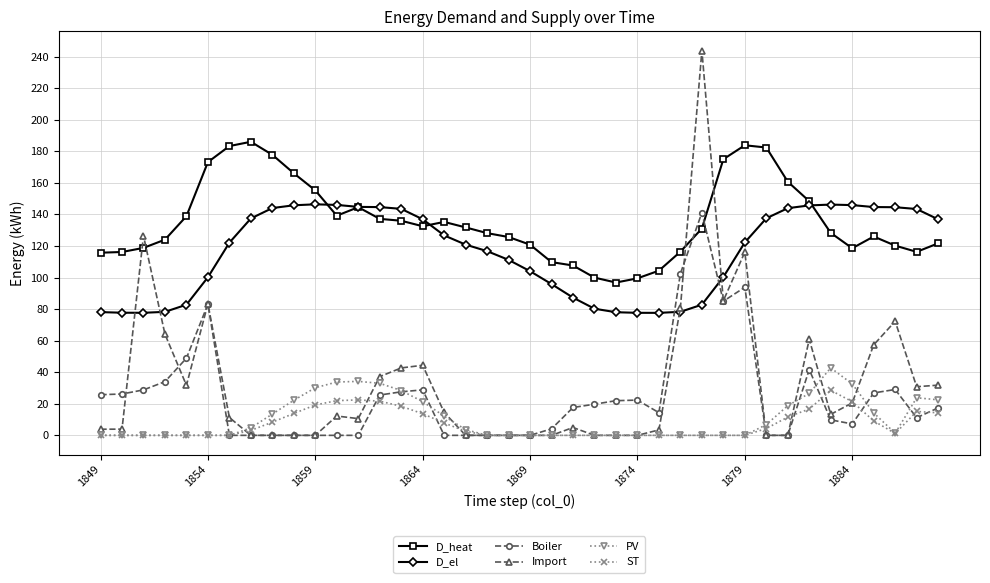

Count the number of categories in the chart.

40